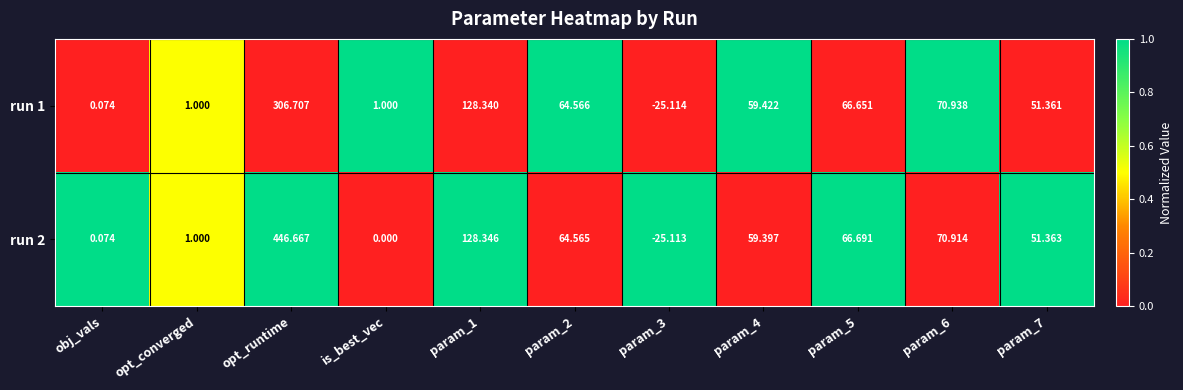

Is the value of run 2 at param_6 greater than the value of run 1 at param_3?

Yes